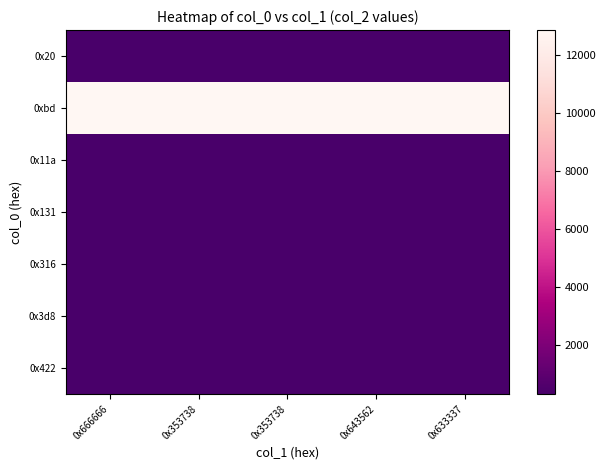

What is the total value across all series at 0x643562?

14773